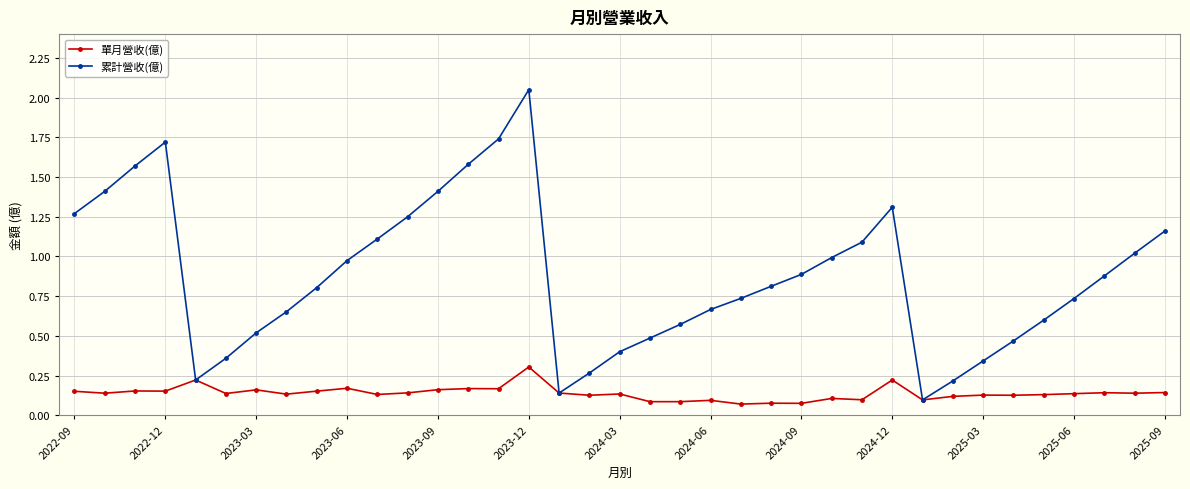

Which series has the largest total across all categories?

累計營收(億)